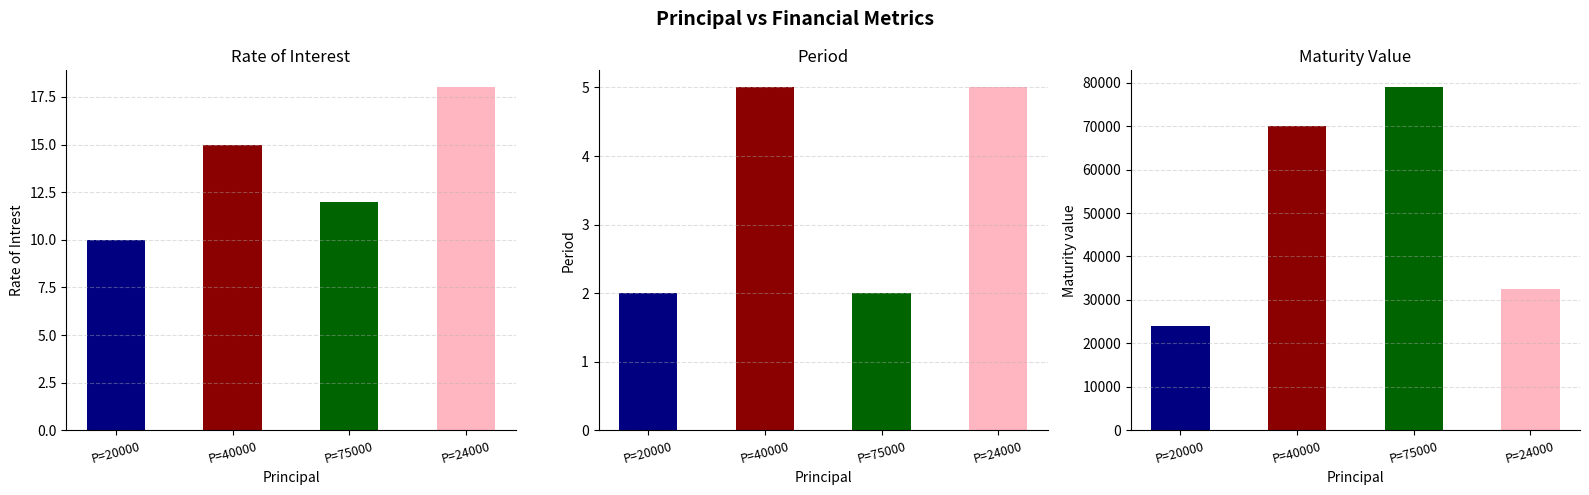

How many data points in Rate of Intrest are less than 15?

2